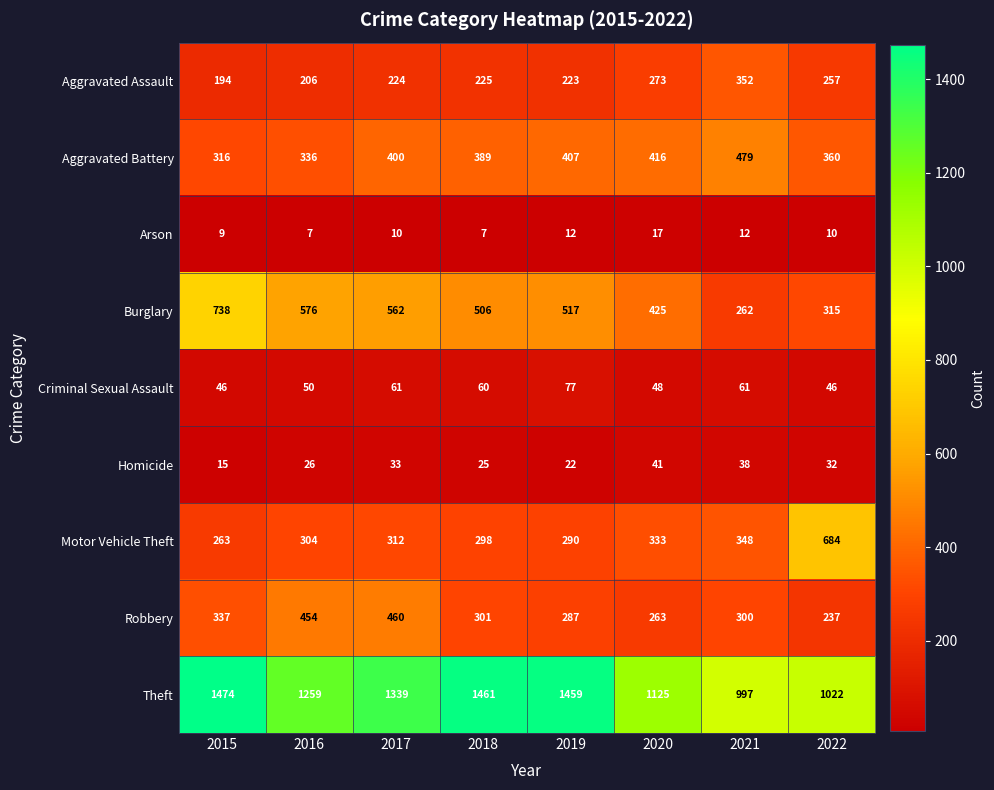

True or false: Motor Vehicle Theft has a value of 901 at 2022.

False